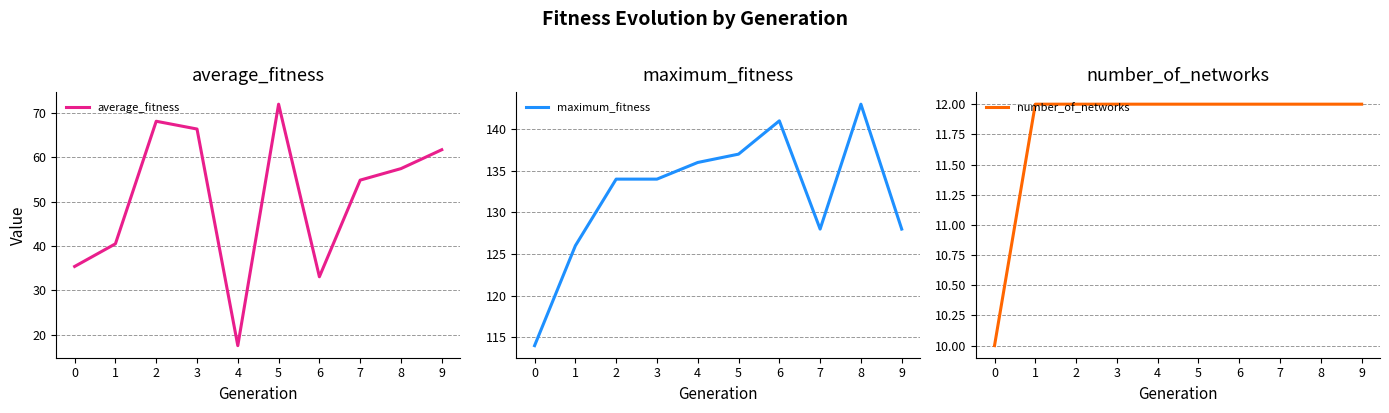

What is the value of the average_fitness point at the 10th from the left?

61.7